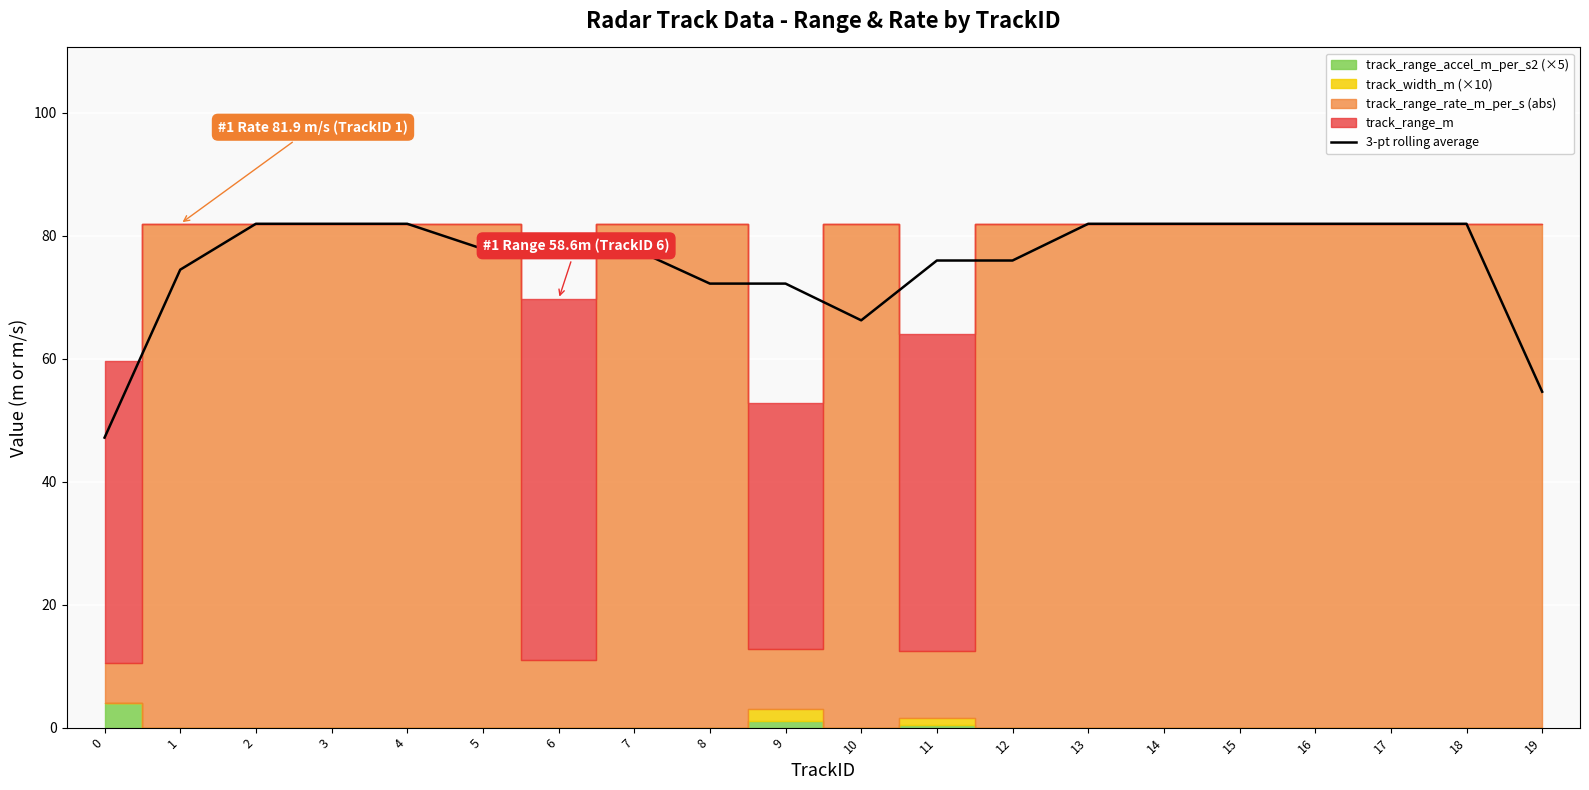

How many lines are shown in the chart?

1